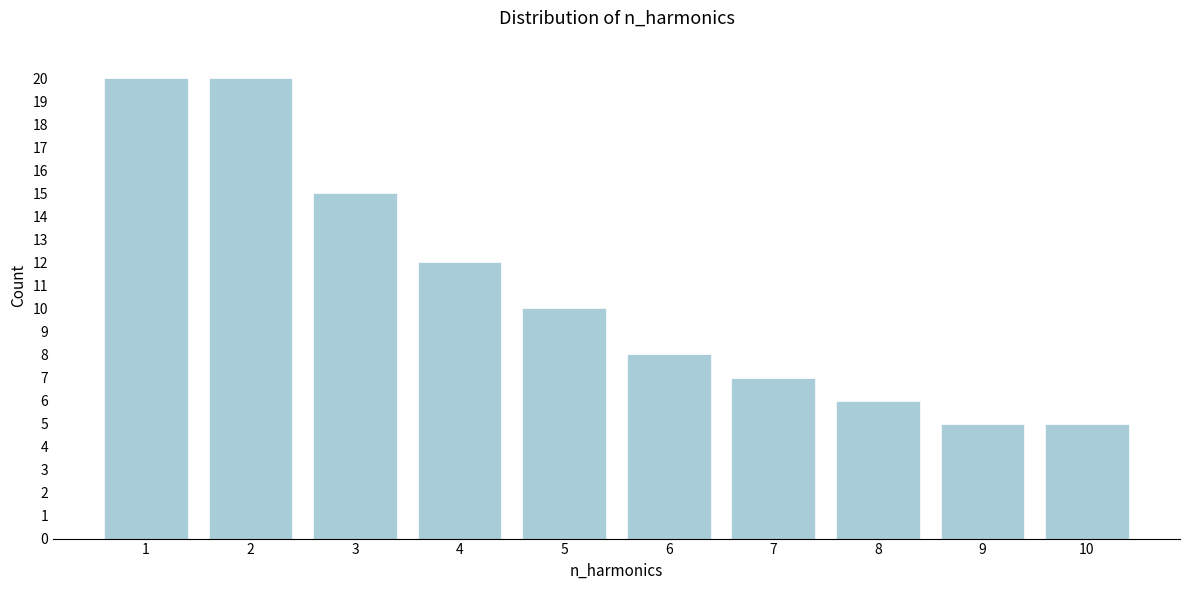

Reading left to right, transcribe all the data shown in this chart.

1=20	2=20	3=15	4=12	5=10	6=8	7=7	8=6	9=5	10=5